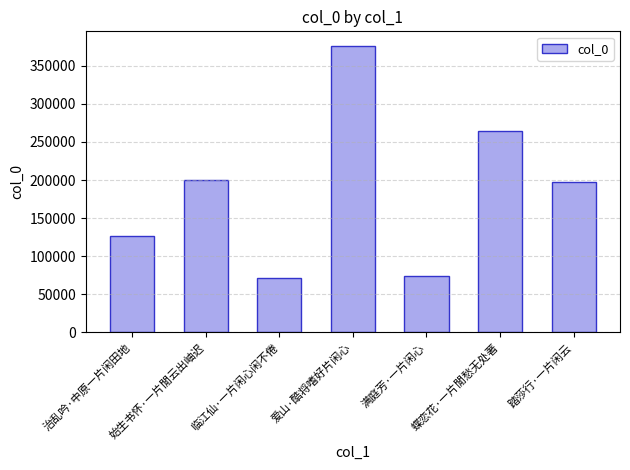

What is the label of the 5th bar from the right?

临江仙·一片闲心闲不倦